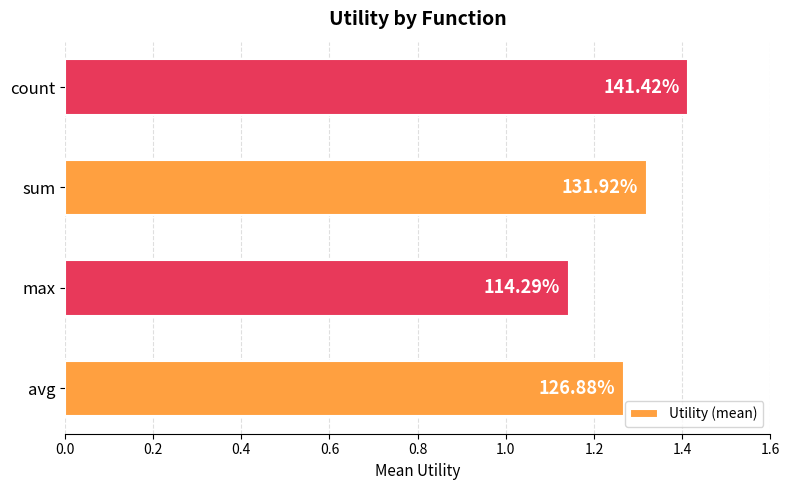

What is the difference between the maximum and minimum values?

0.3